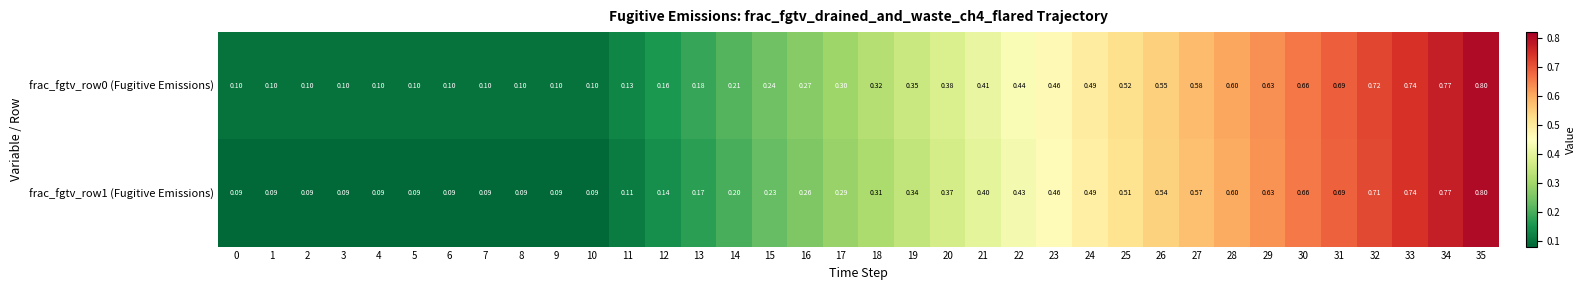

Is the value of frac_fgtv_row0 (Fugitive Emissions) at 12 greater than the value of frac_fgtv_row1 (Fugitive Emissions) at 7?

Yes